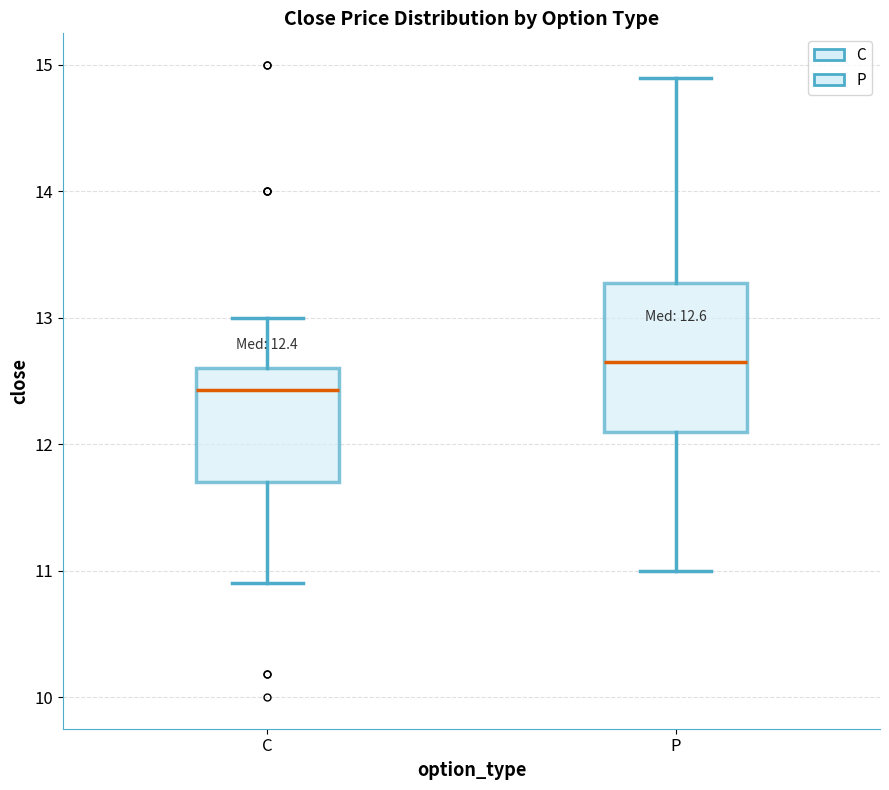

Which box has the highest median line?

P